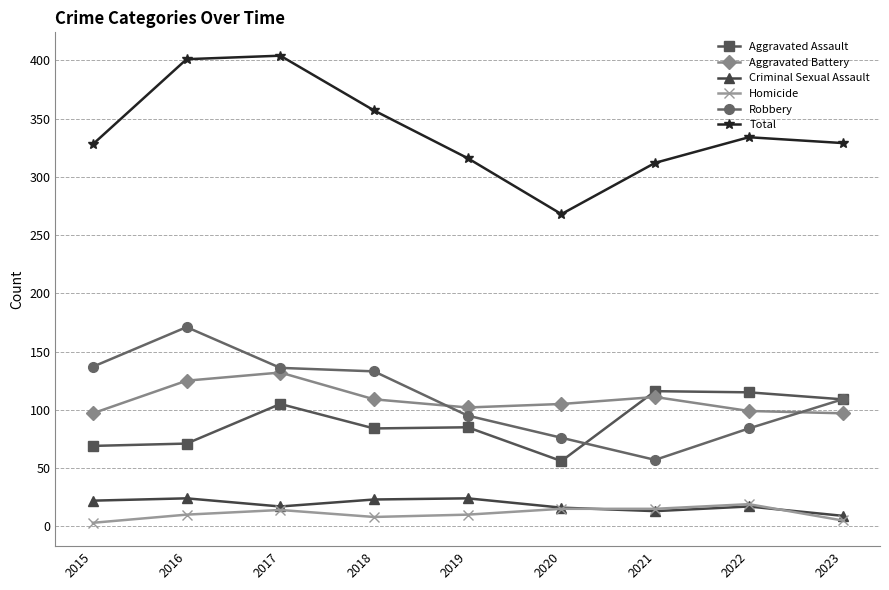

The Robbery series shows 112 at 2022. True or false?

False